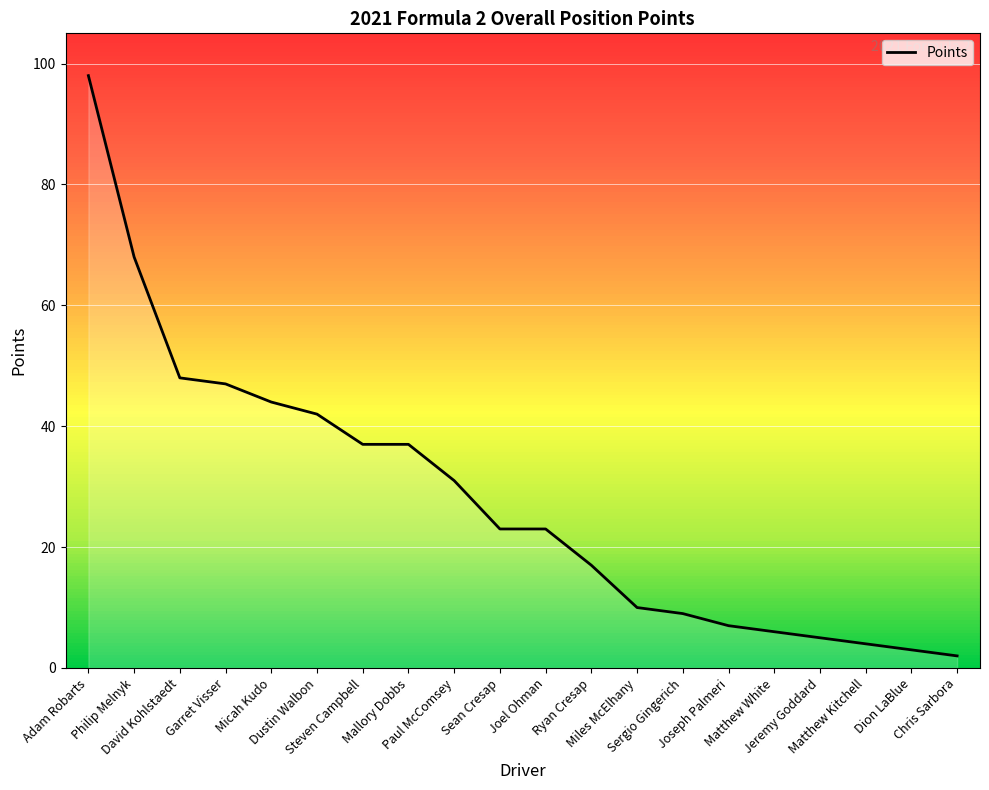

True or false: the data shows 11 at Paul McComsey.

False